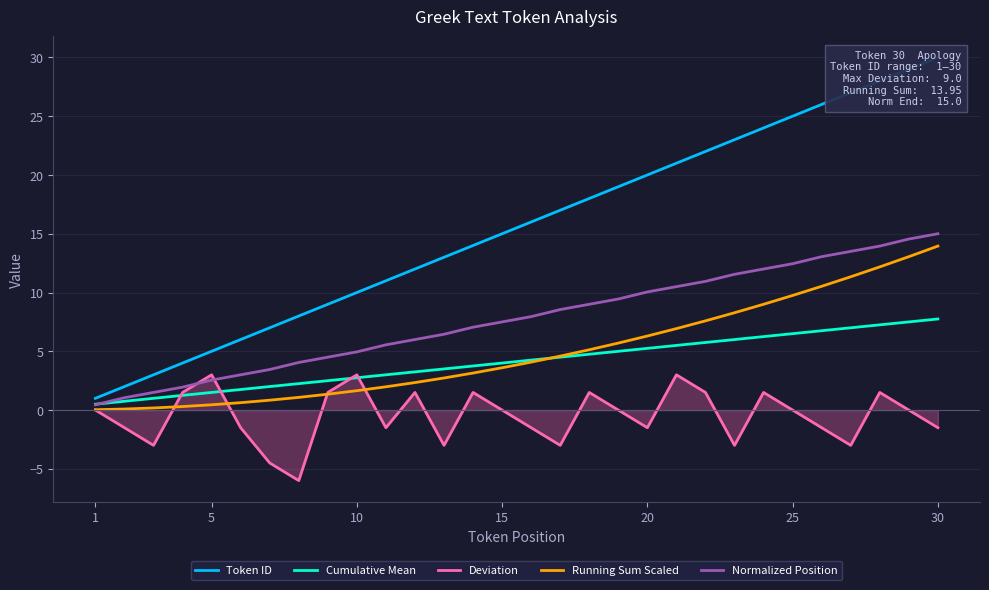

List the series in order of their peak value, lowest first.

Deviation, Cumulative Mean, Running Sum Scaled, Normalized Position, Token ID